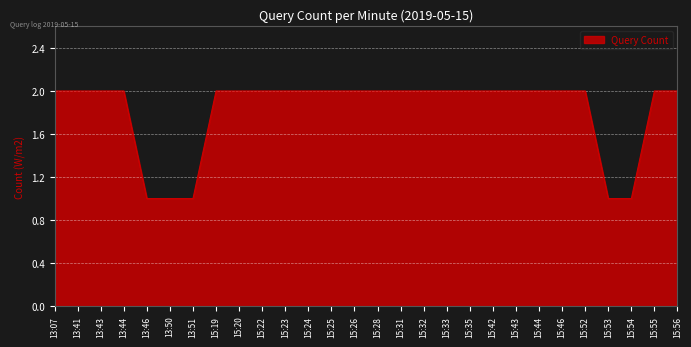

The value at 13:41 is 2. True or false?

True